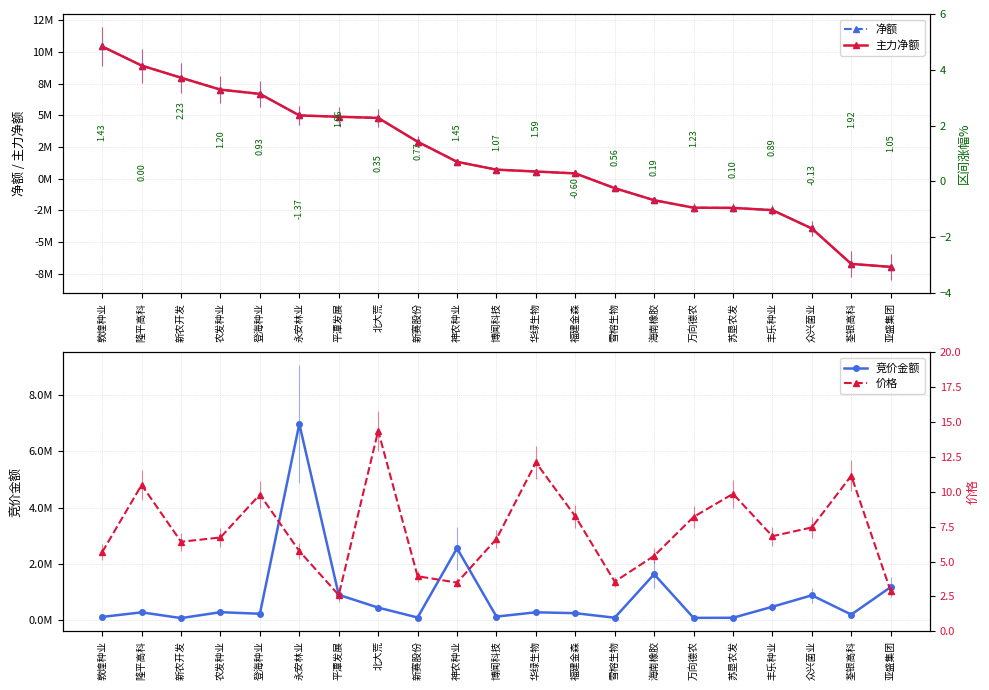

List the labels in order of 价格 value, smallest first.

平潭发展, 亚盛集团, 神农种业, 雪榕生物, 新赛股份, 海南橡胶, 敦煌种业, 永安林业, 新农开发, 博闻科技, 农发种业, 丰乐种业, 众兴菌业, 万向德农, 福建金森, 登海种业, 苏垦农发, 隆平高科, 荃银高科, 华绿生物, 北大荒